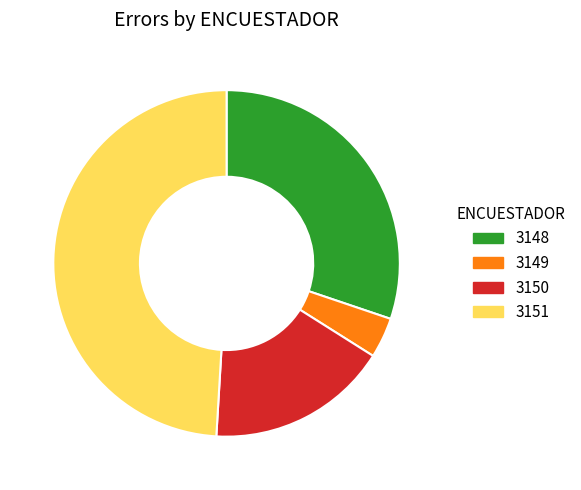

Which category has the biggest portion of the pie?

3151